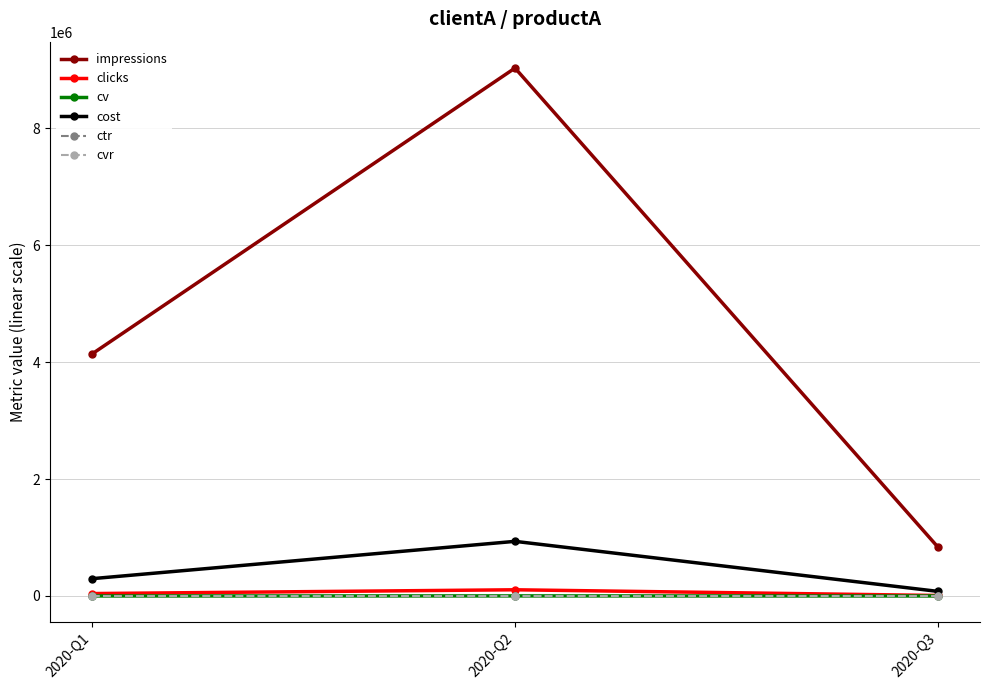

What is the sum of the cost values at 2020-Q2 and 2020-Q1?

1231199.0